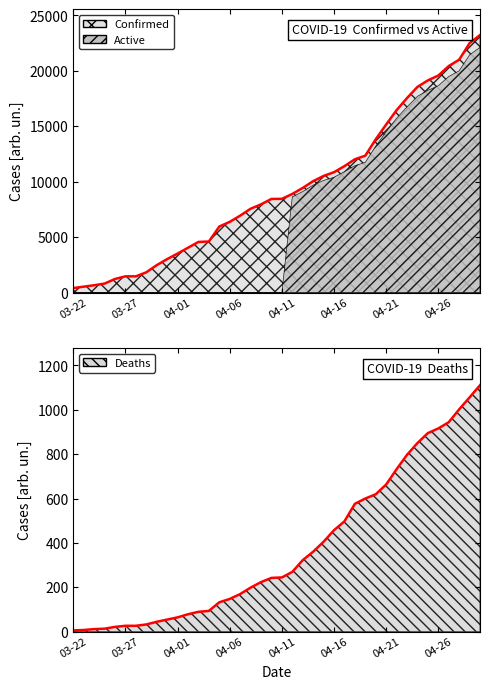

Count the number of categories in the chart.

40